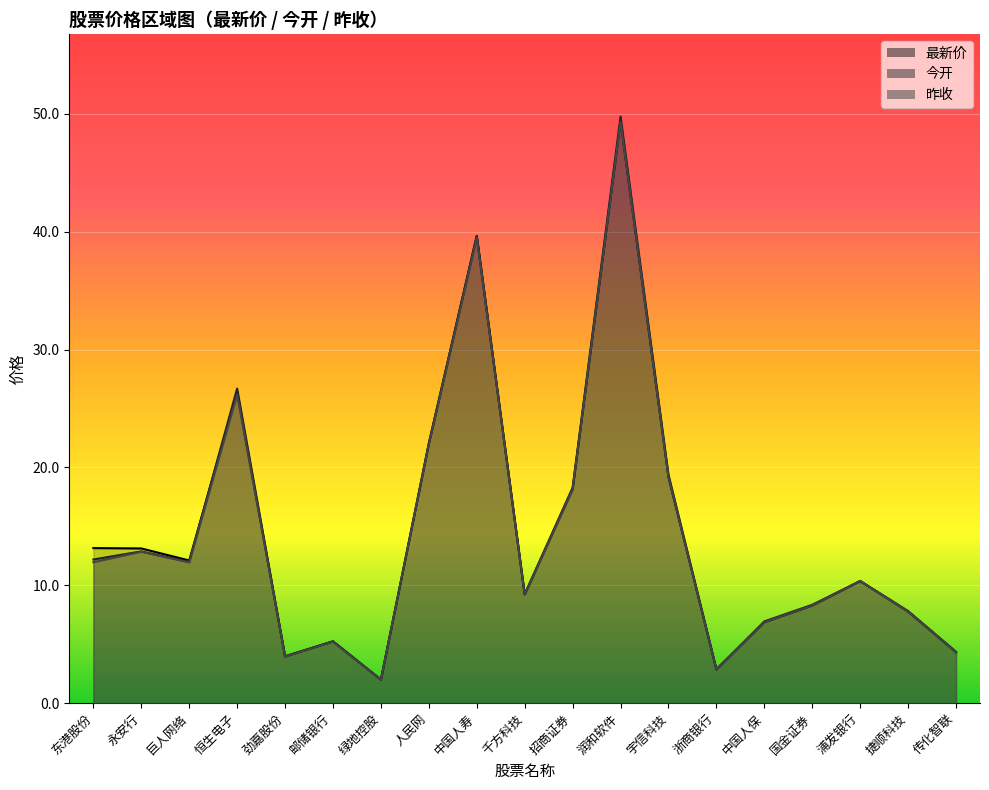

The value of 今开 at 劲嘉股份 is 5.5. True or false?

False